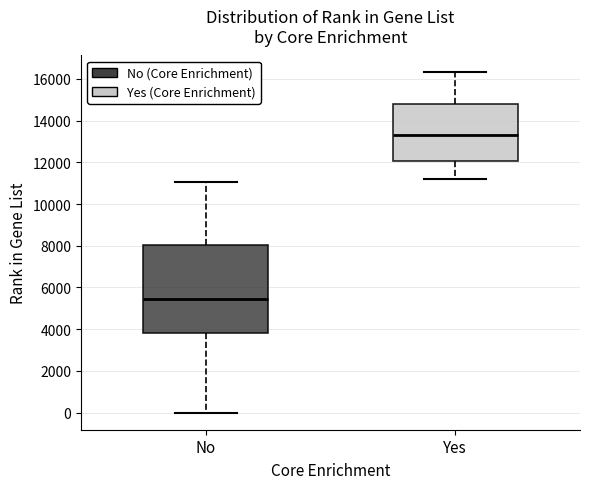

Reading left to right, read every box against the y-axis: the position of its median line, the range the box covers, and the ends of its whiskers. The values are not printed on the chart, so give them approximately, as read against the axis.

No: median 5400, box 3800 to 8000, whiskers 0 to 11000
Yes: median 13400, box 12000 to 14800, whiskers 11200 to 16400